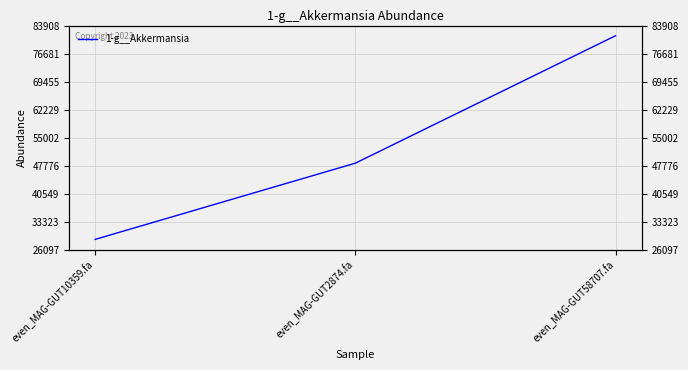

Reading right to left, what are all the values shown in this chart?

81280.1	48389.9	28724.4